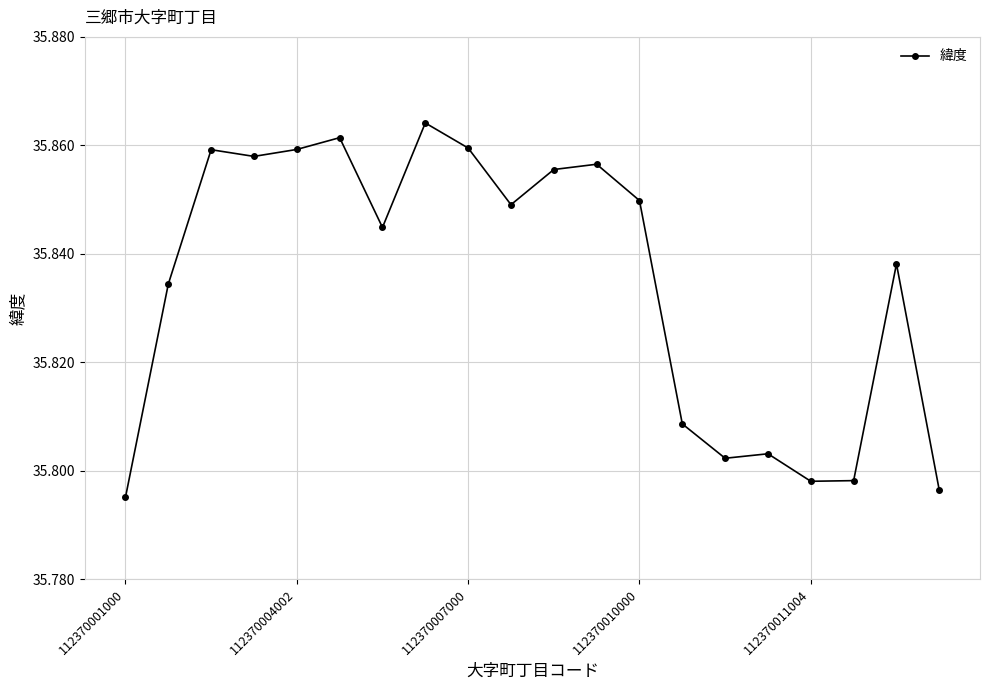

Does the chart display data point markers on the line(s)?

Yes